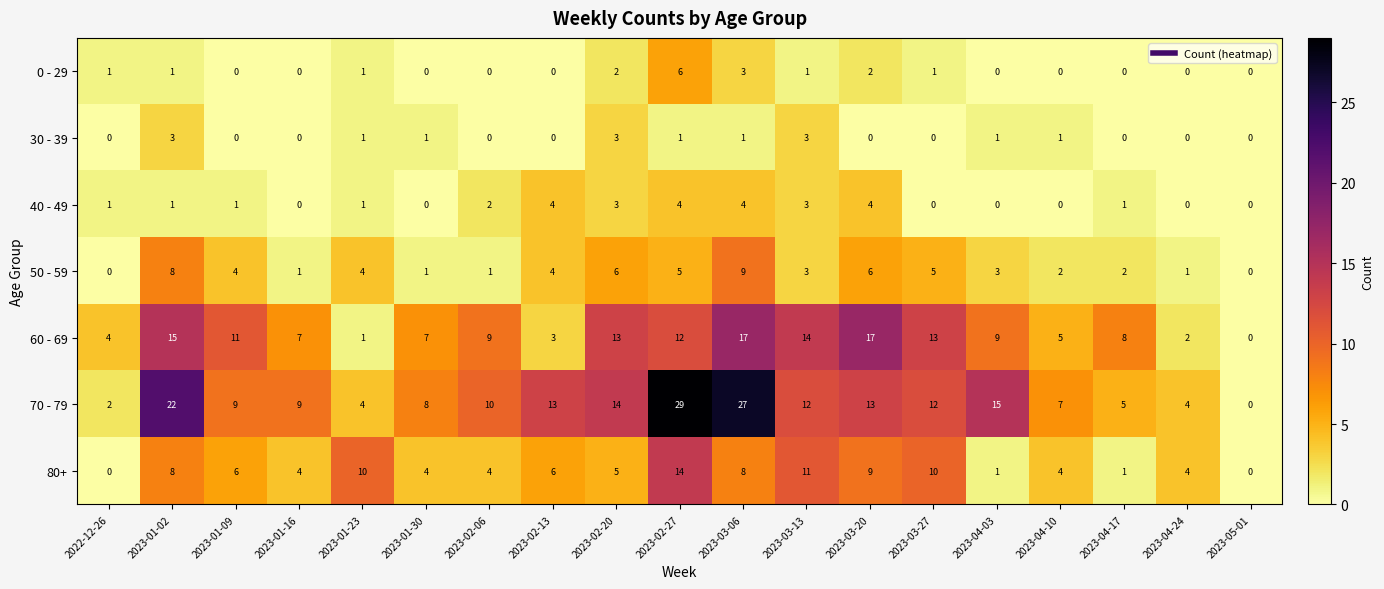

Rank the series by their maximum value, from highest to lowest.

70 - 79, 60 - 69, 80+, 50 - 59, 0 - 29, 40 - 49, 30 - 39